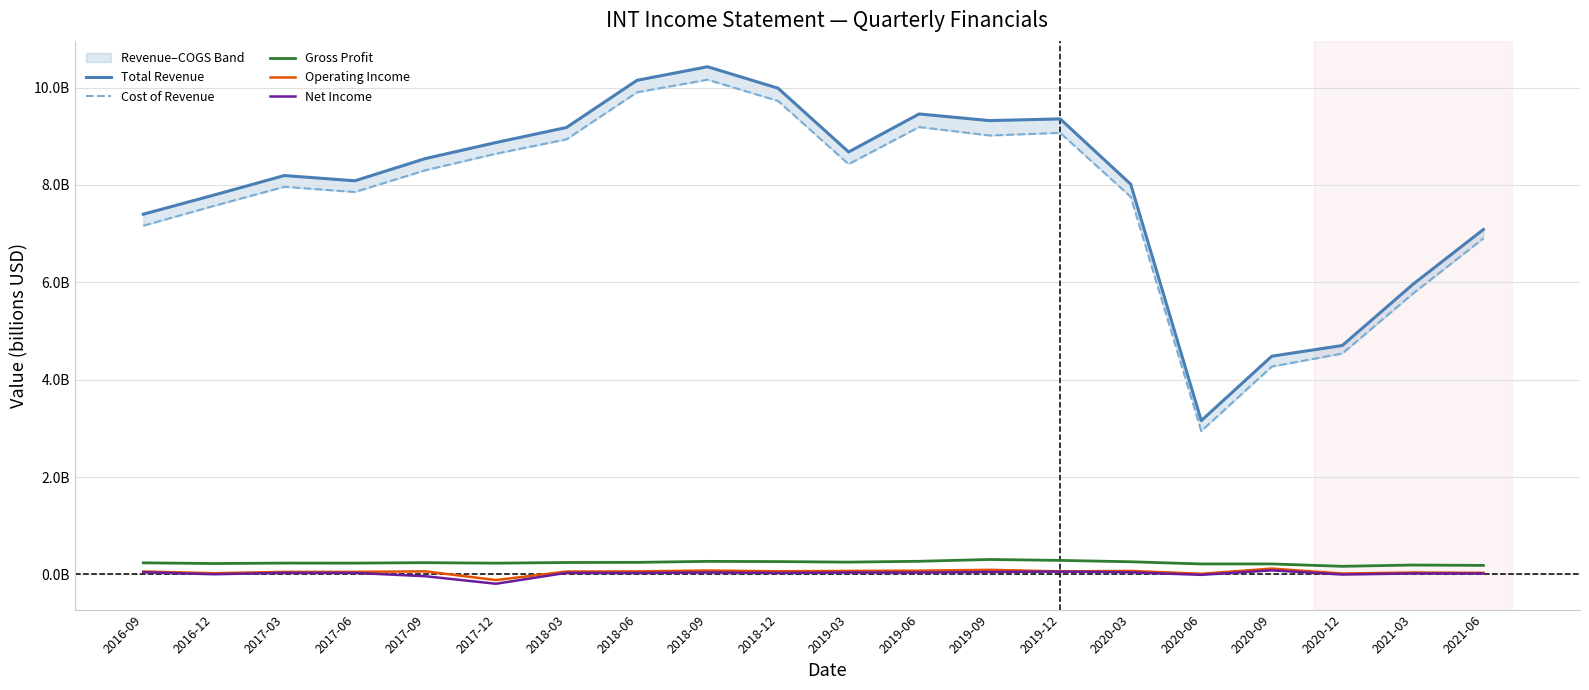

True or false: Cost of Revenue has more than 2 points higher than both neighbors.

True